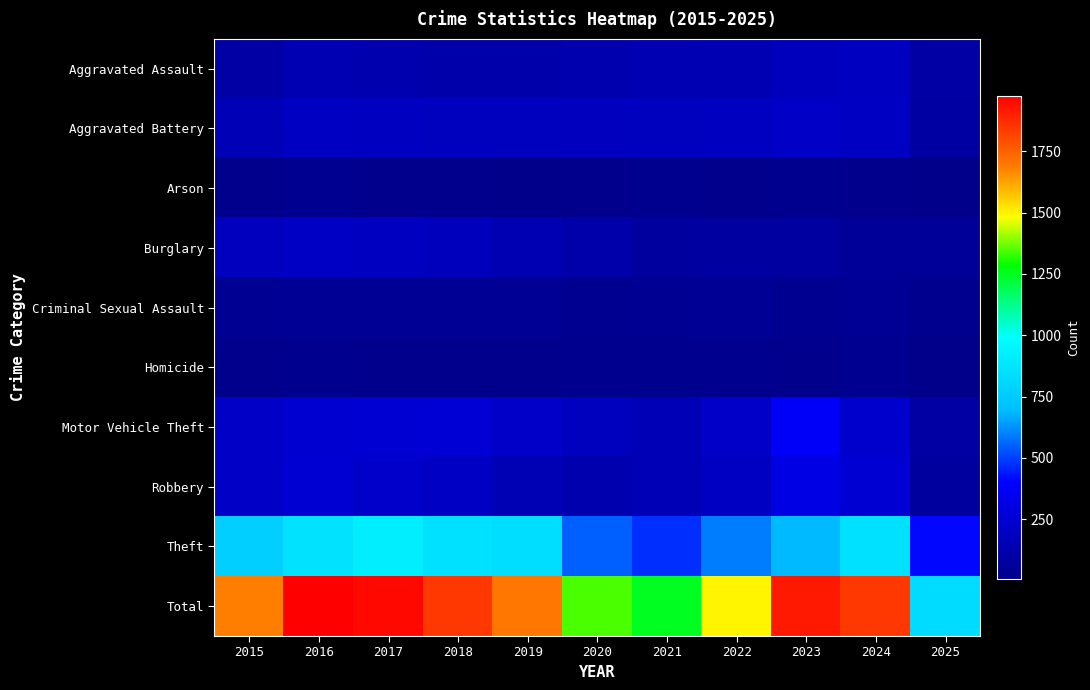

What is the smallest value displayed?

4